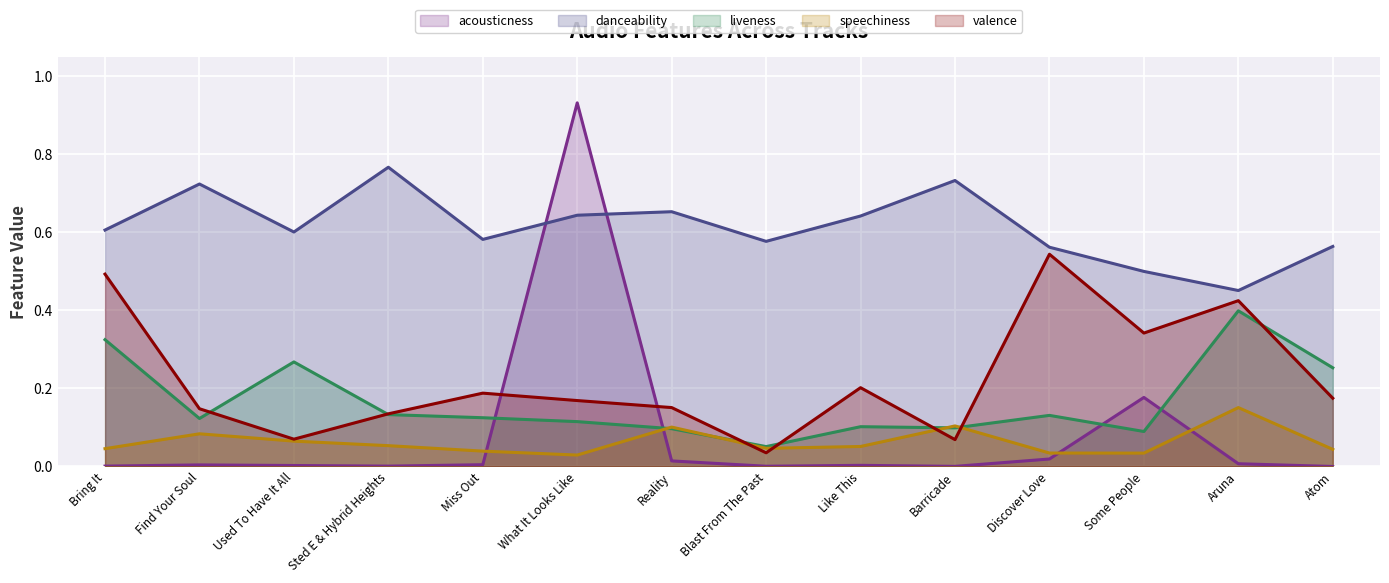

Between Blast From The Past and What It Looks Like, which is larger?

What It Looks Like